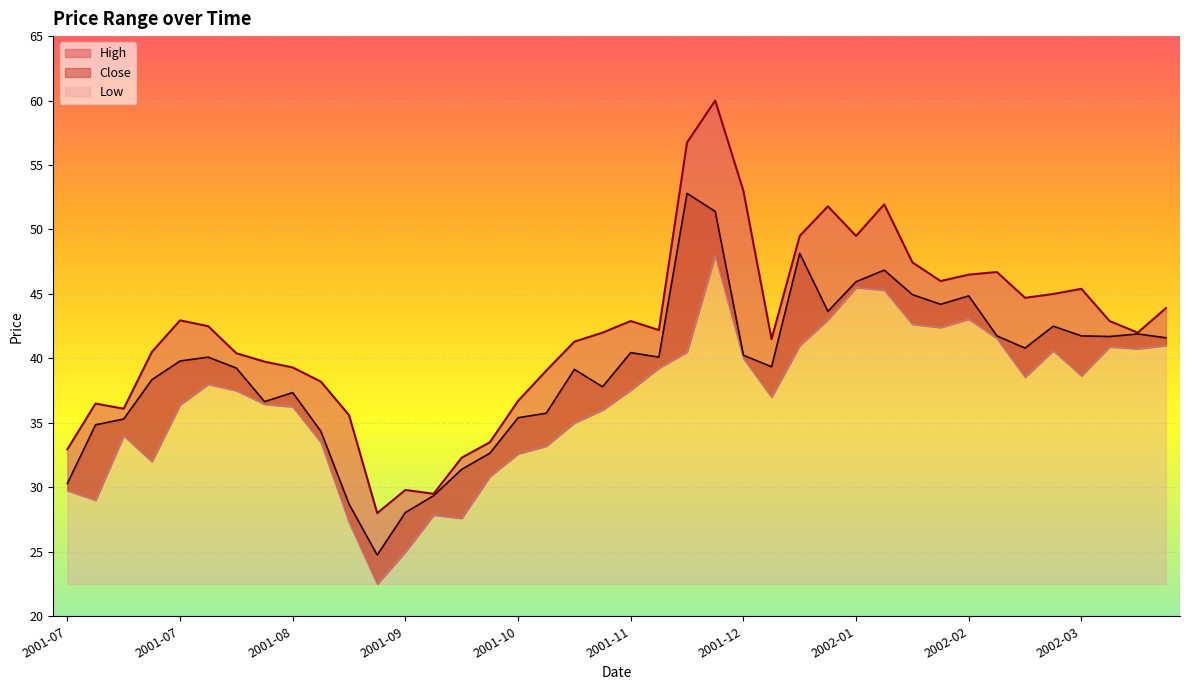

Is the value of High at 2001-11-05 greater than the value of Close at 2002-04-01?

No